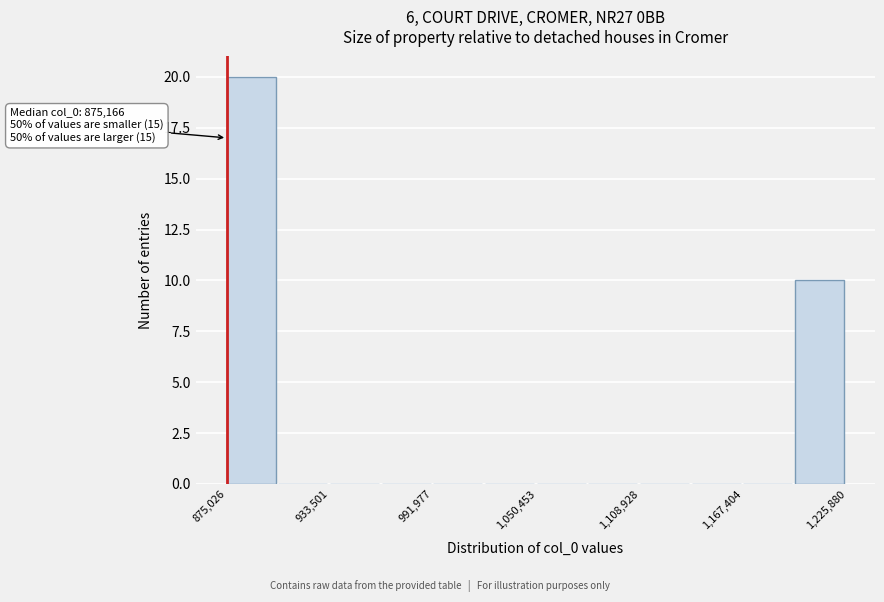

Around what value on the x-axis is the tallest bar? Give the approximate position of its centre, as read against the axis.

890000